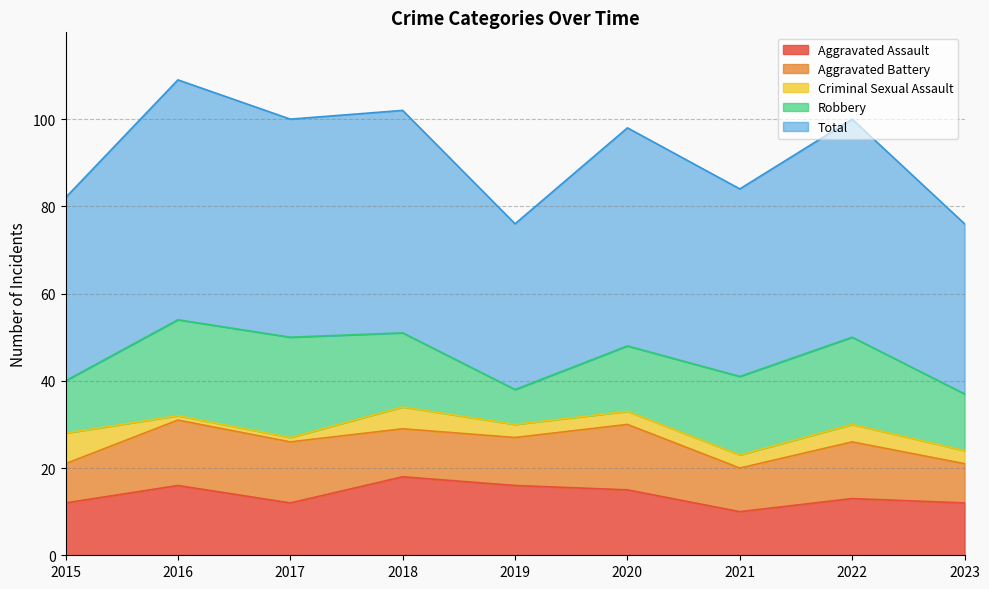

What is the value of the Robbery point at the 3rd from the left?

23